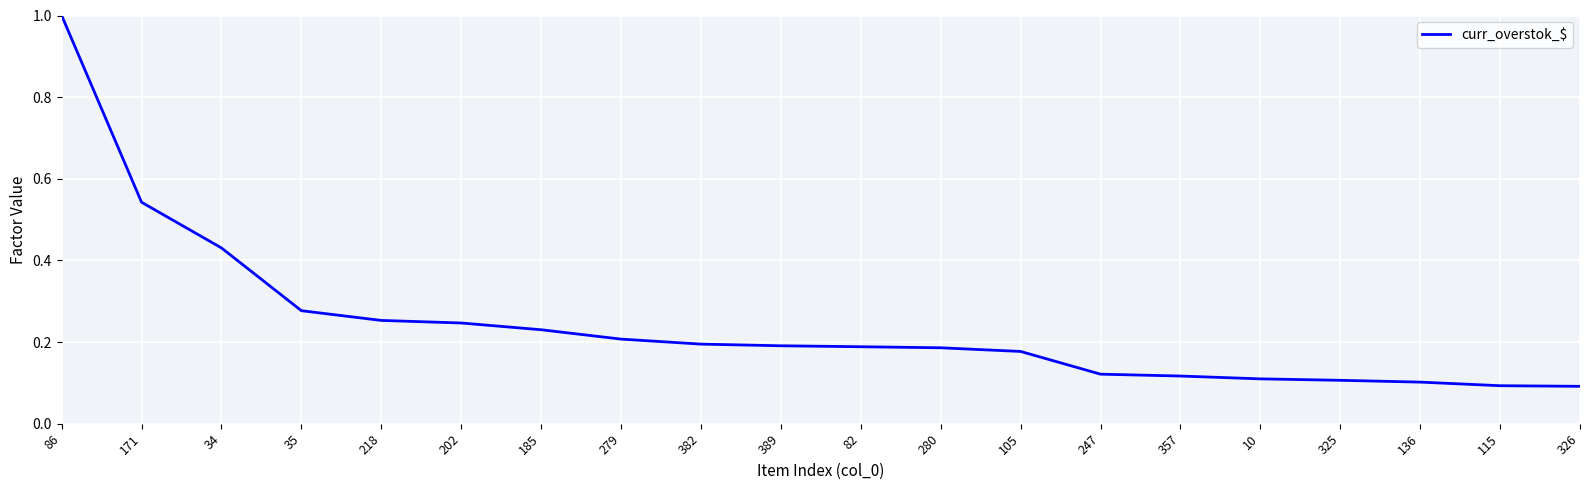

Which has a higher value, 218 or 185?

218